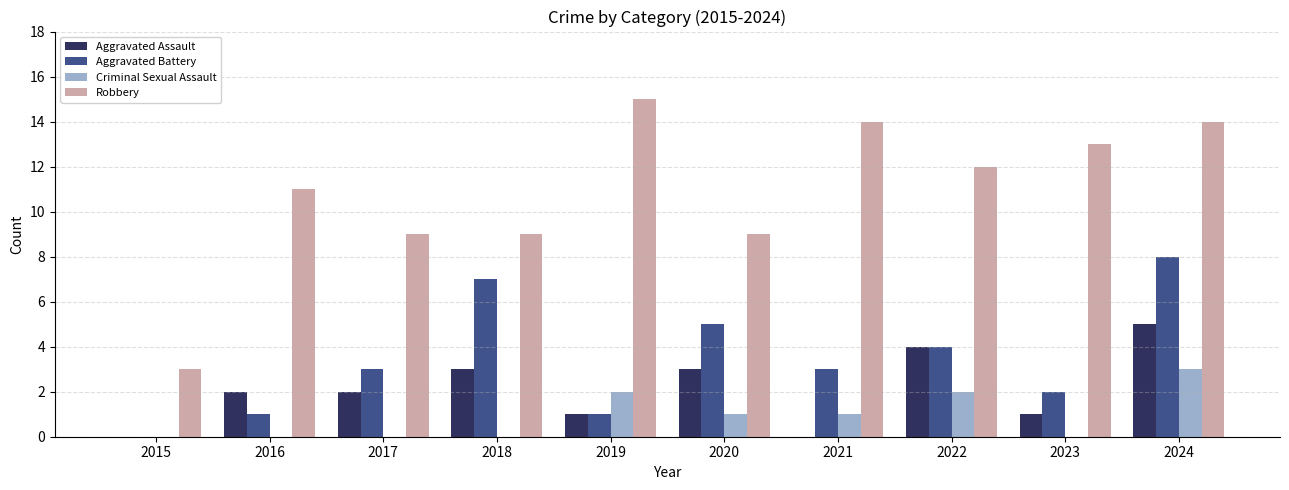

What is the sum of all Robbery values?

109